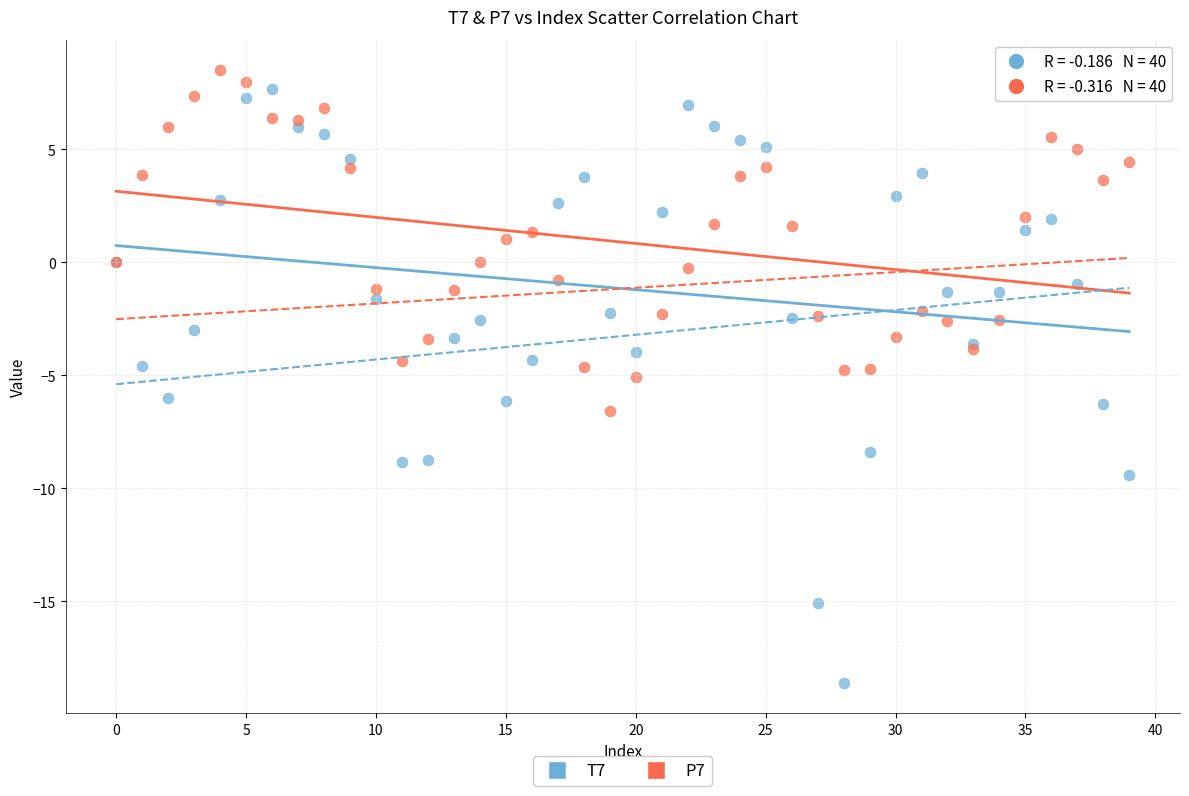

Which series has the largest Y range (max minus min)?

T7